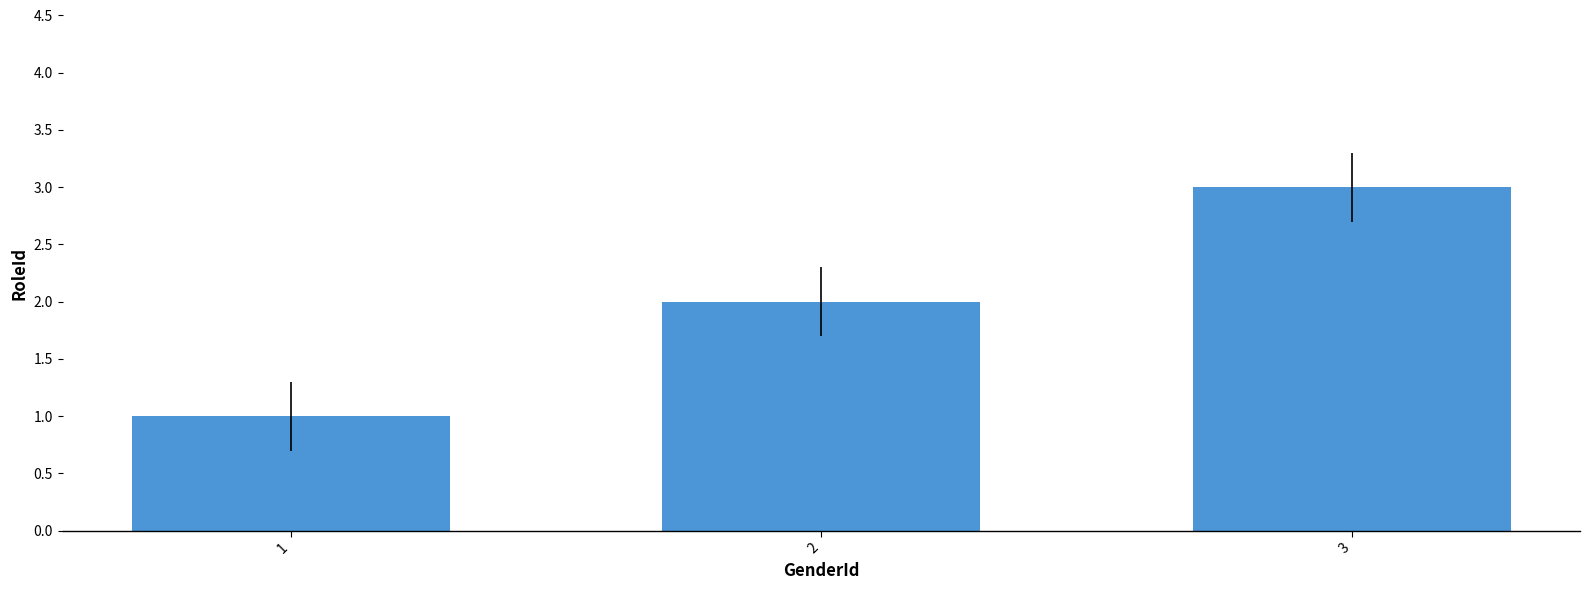

What is the change in value from 2 to 3?

+1